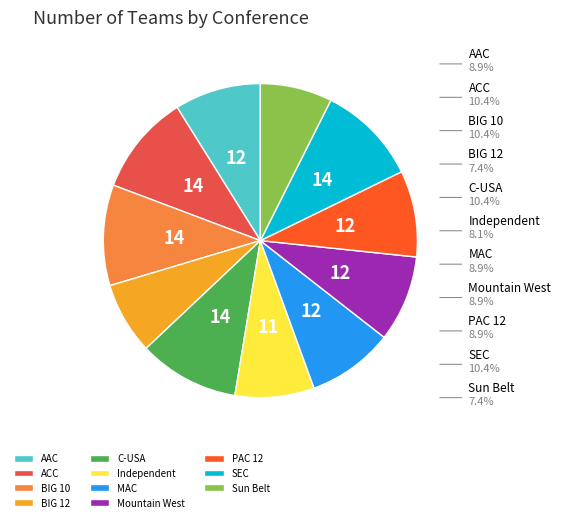

Is it true that PAC 12 is 1% of the pie?

False